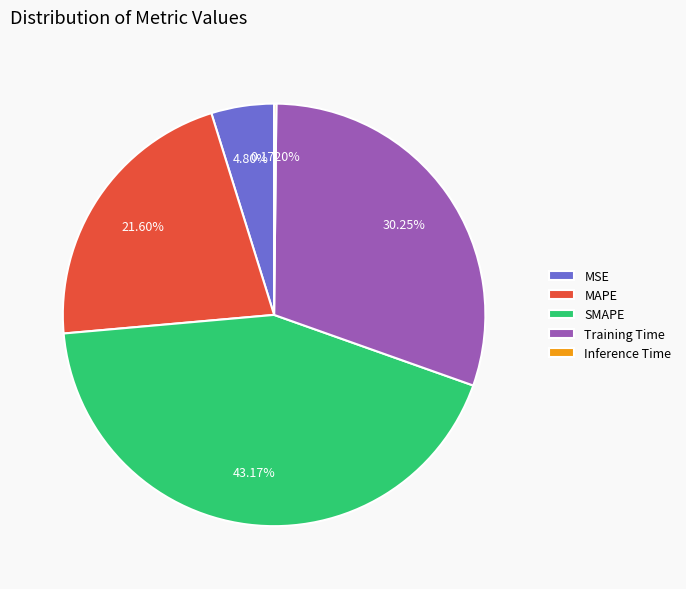

Do MSE and Training Time together represent more than half of the pie?

No